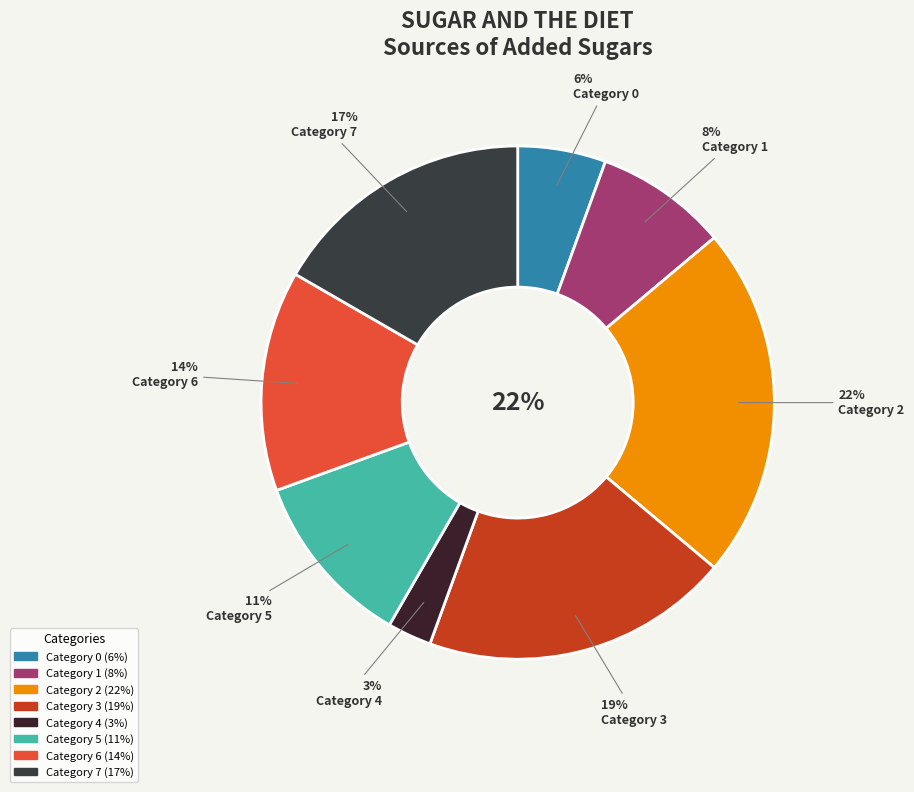

Which category has the smallest portion of the pie?

4